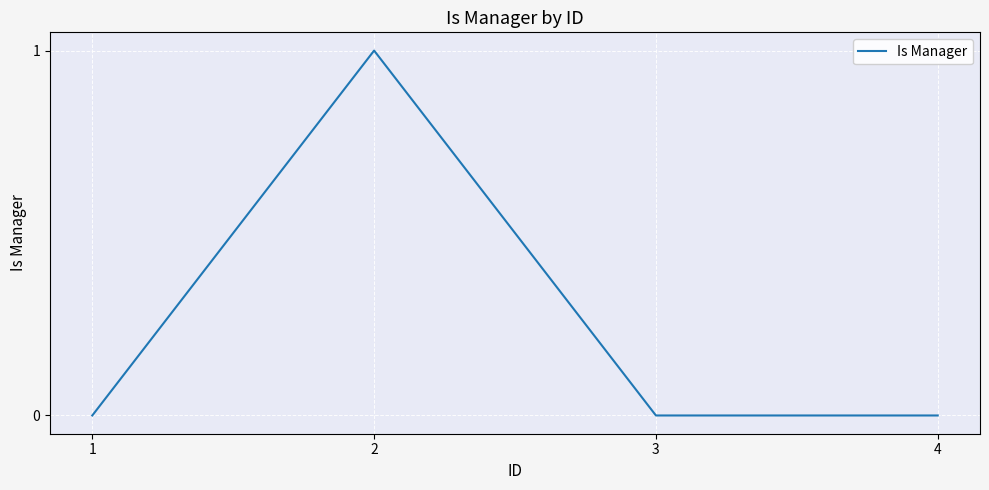

Is it true that the value at 2 is 0?

False